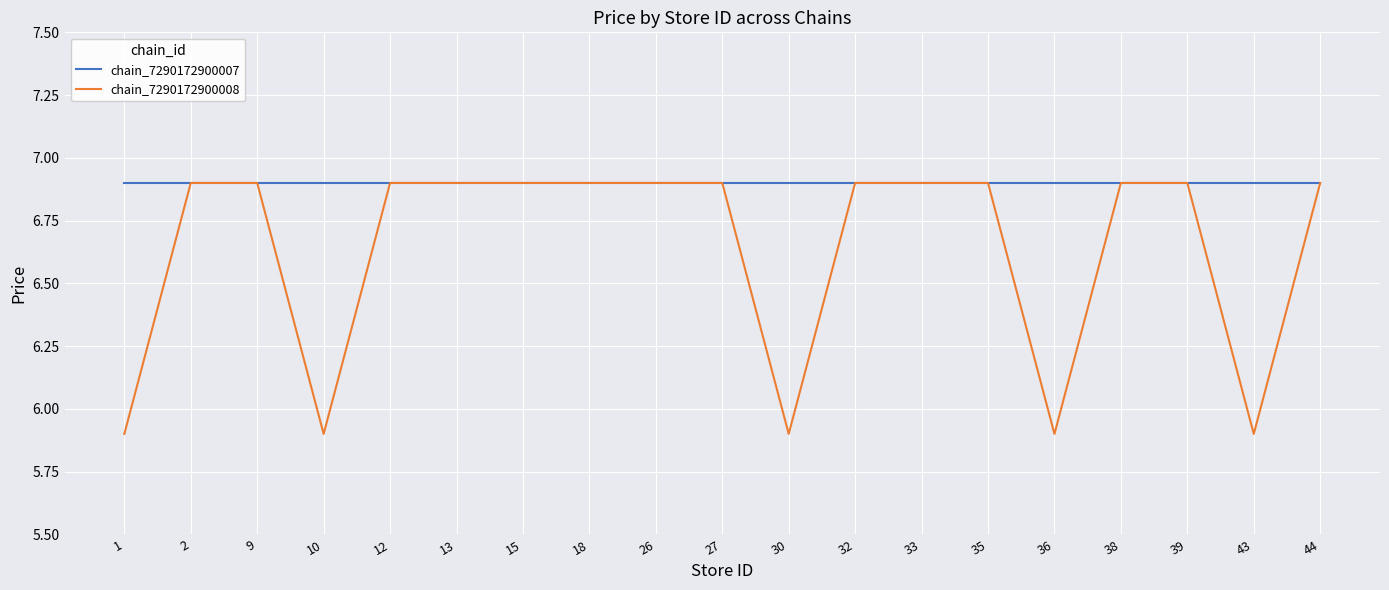

What is the sum of all chain_7290172900008 values?

126.1